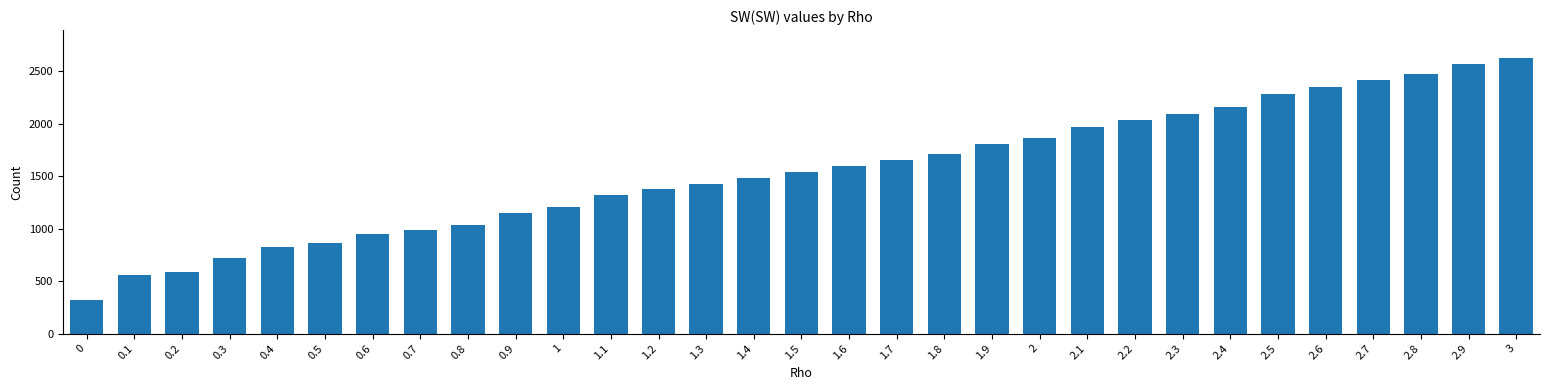

What position from the left is 0.7?

8